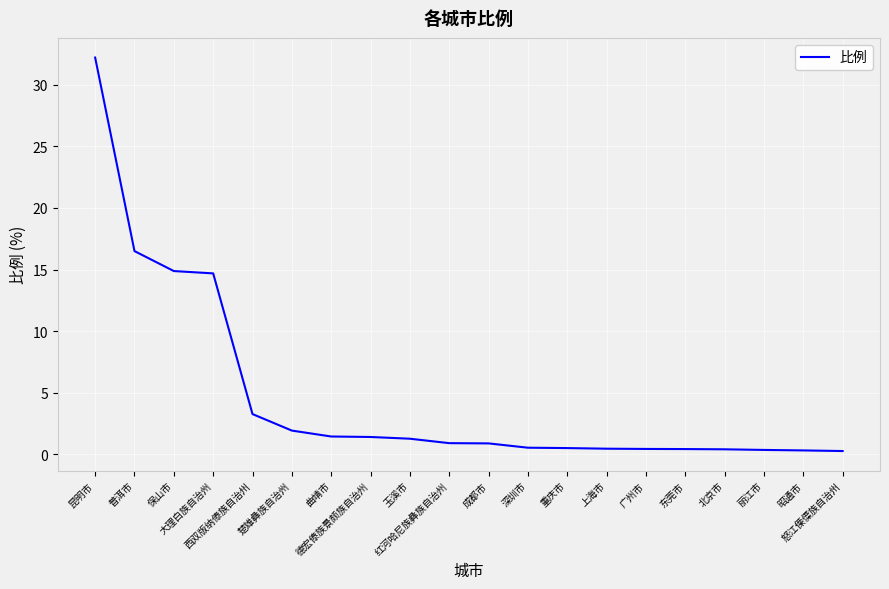

What value does the data have at 西双版纳傣族自治州?

3.3